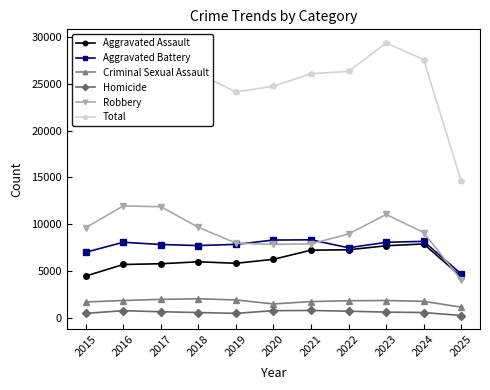

What is the difference between the maximum and second lowest values in the Criminal Sexual Assault series?

549